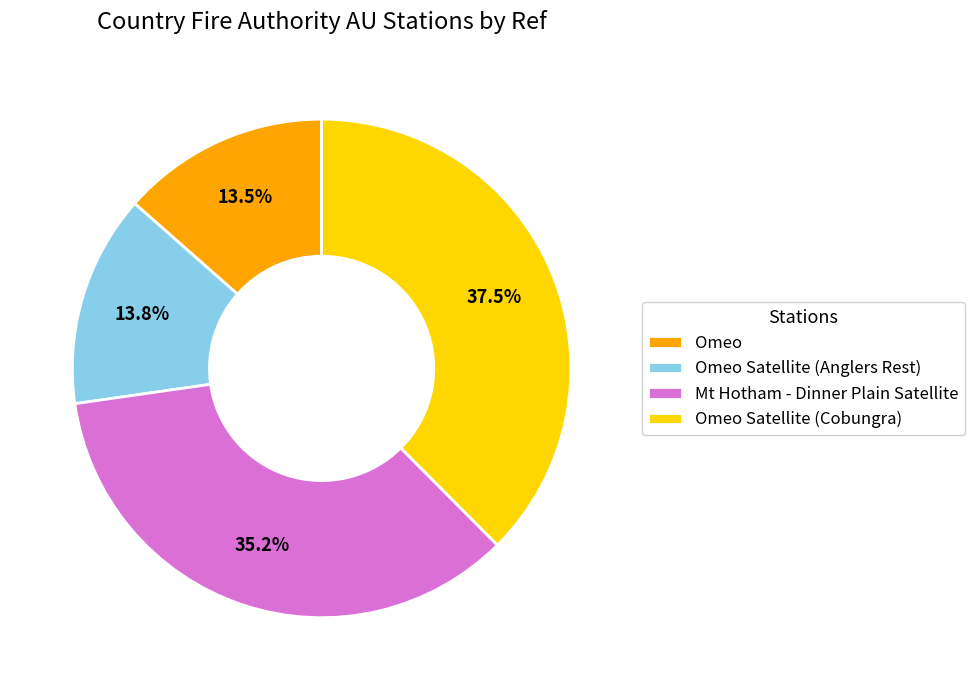

How many segments does this pie chart have?

4